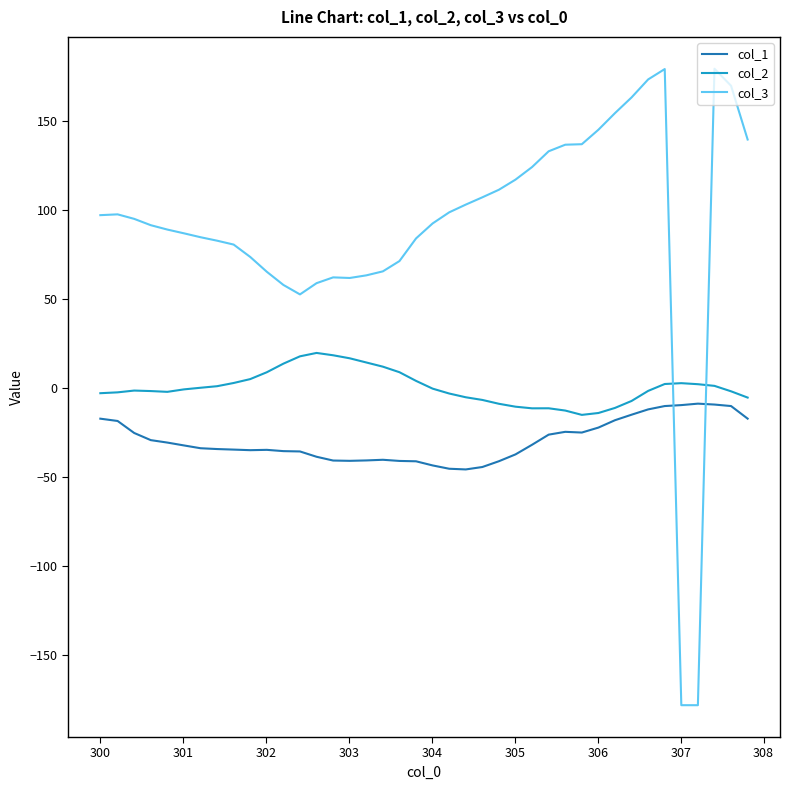

What is the smallest value displayed?

-178.5